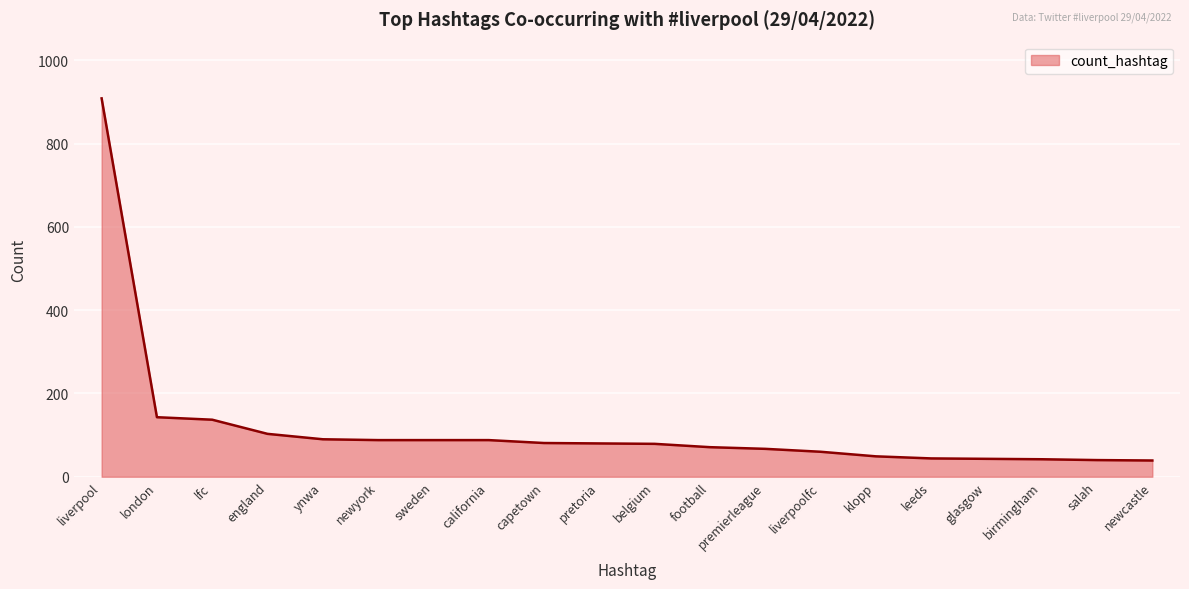

True or false: the data shows 203 at lfc.

False